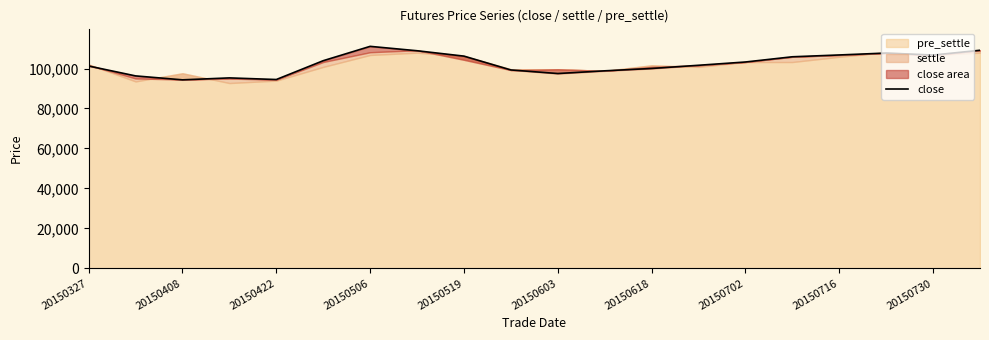

How many interior local peaks (higher than both neighbors) does the data have?

3